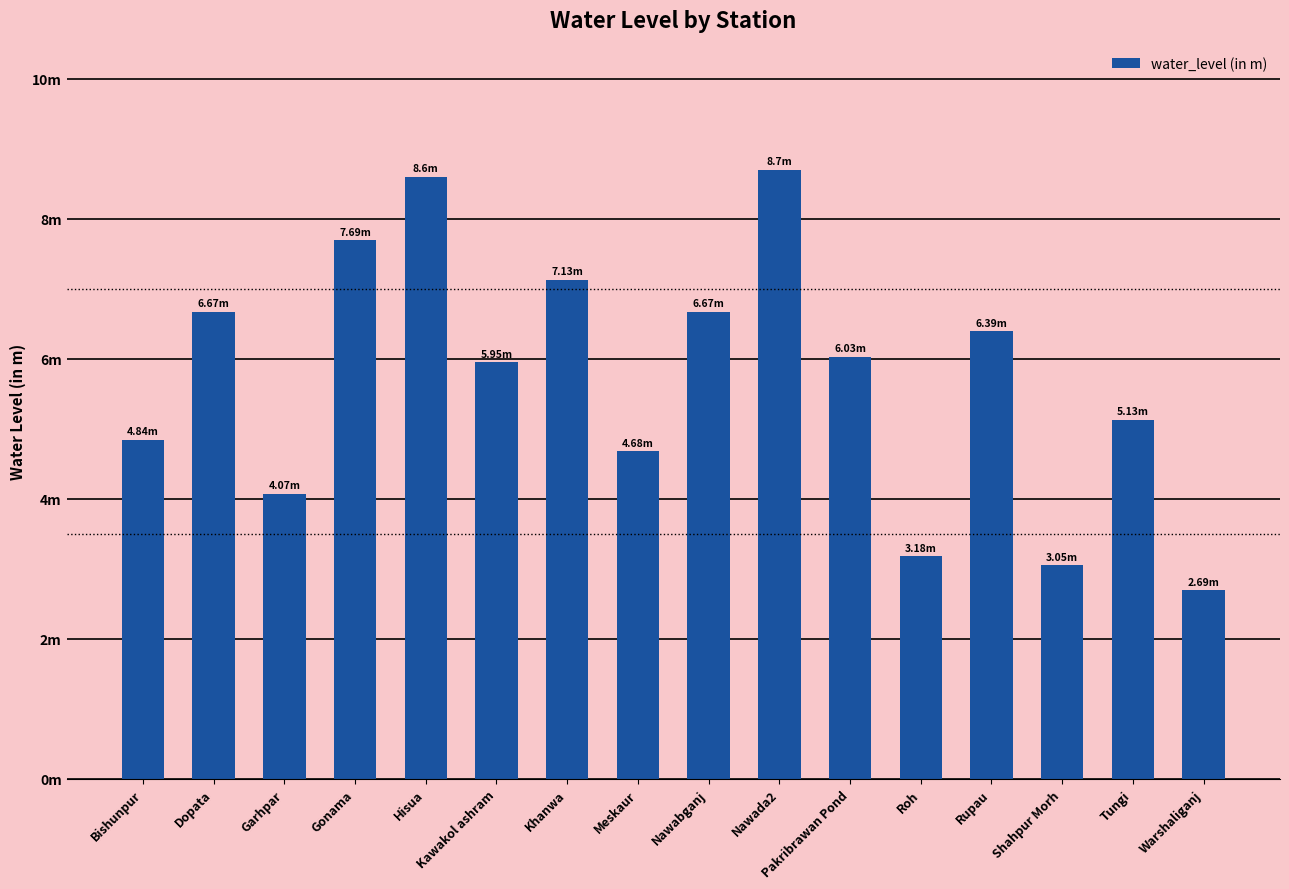

Where is the data nearest to the value 5?

Tungi